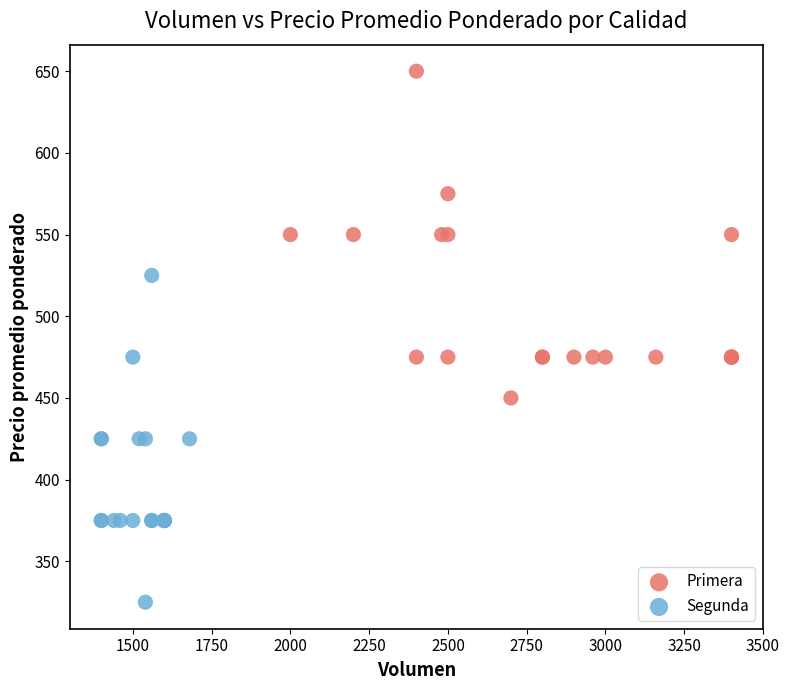

Which series contains the lowest Y value?

Segunda